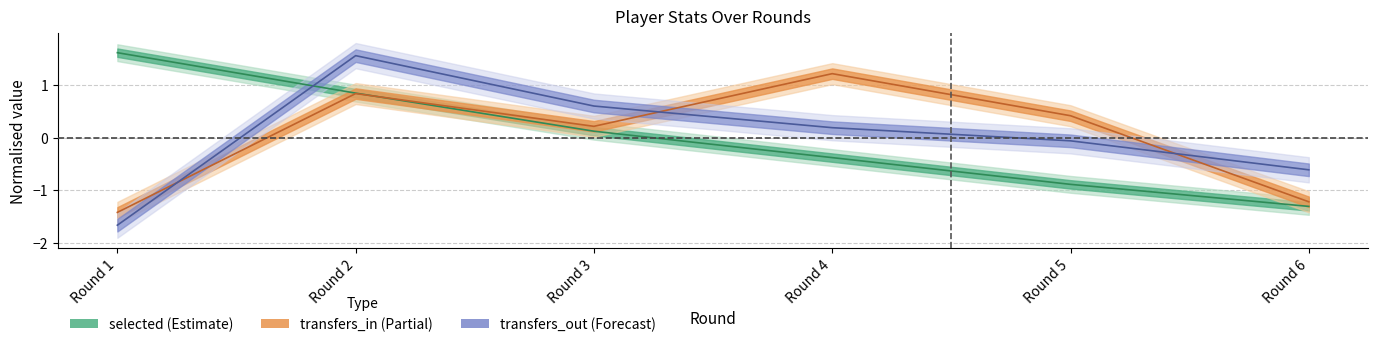

What is the total value across all series at Round 1?

-1.5